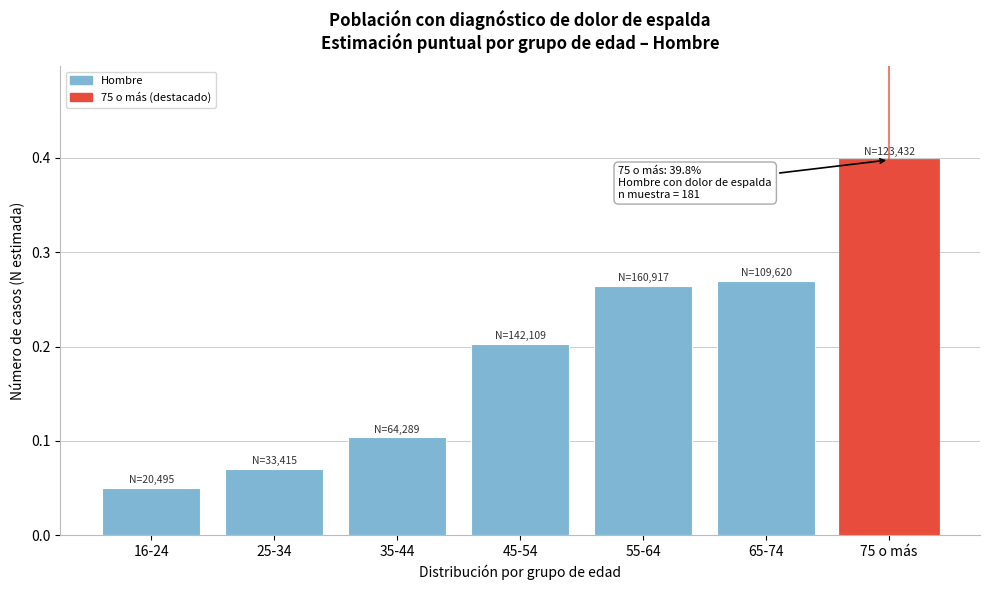

What is the label of the 4th bar from the left?

45-54